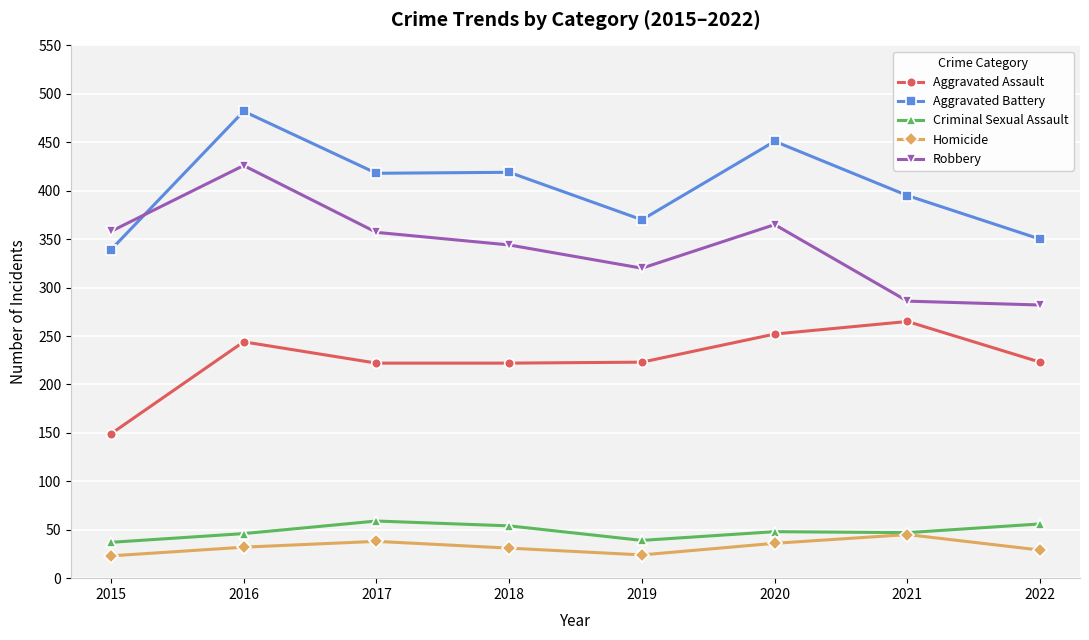

Which series changed the most between 2020 and 2021?

Robbery